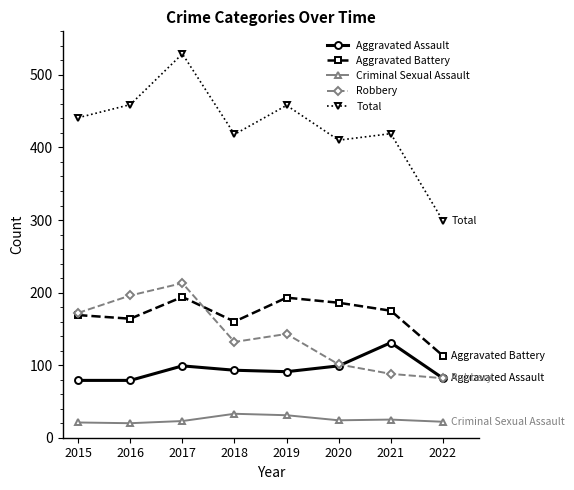

At which label is Aggravated Battery closest to 153?

2018